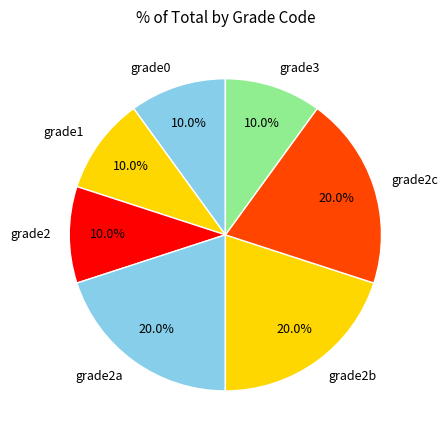

Count the number of slices in the pie.

7